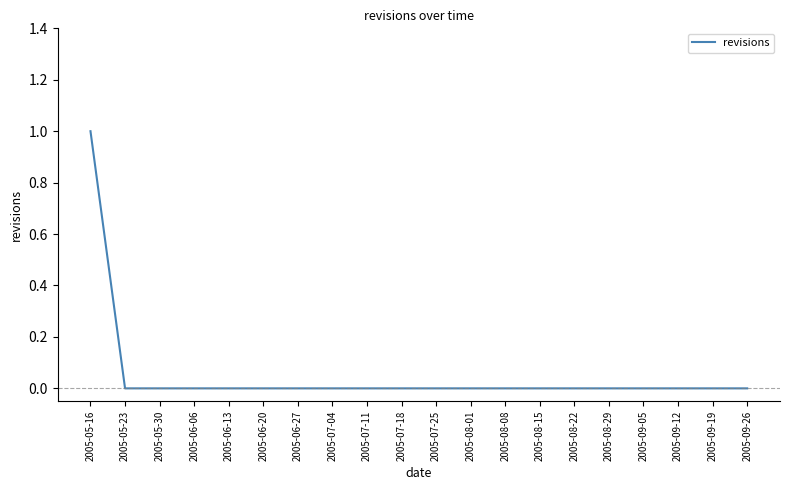

Is it true that the value at 2005-08-08 is 0?

True